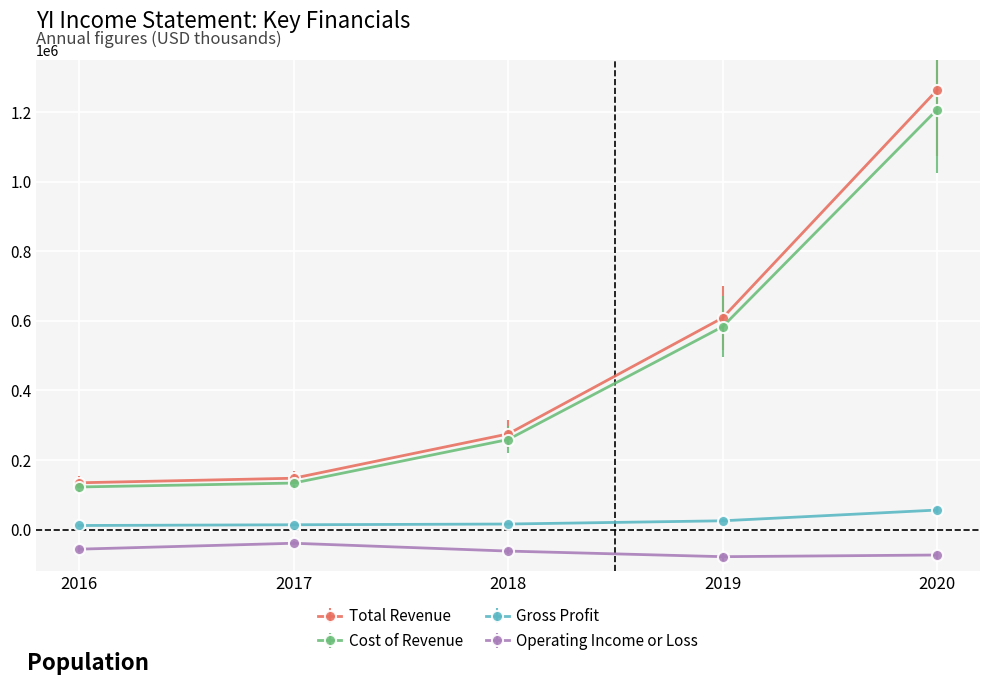

True or false: Gross Profit and Operating Income or Loss cross at least once.

False